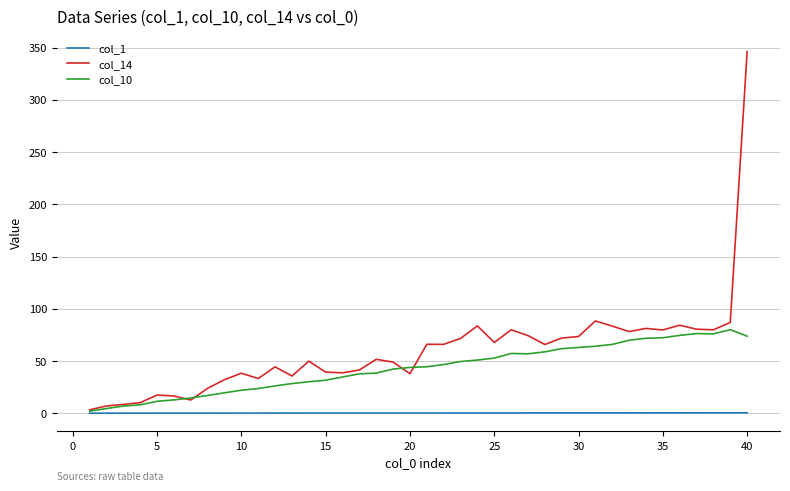

Which series has the largest total across all categories?

col_14